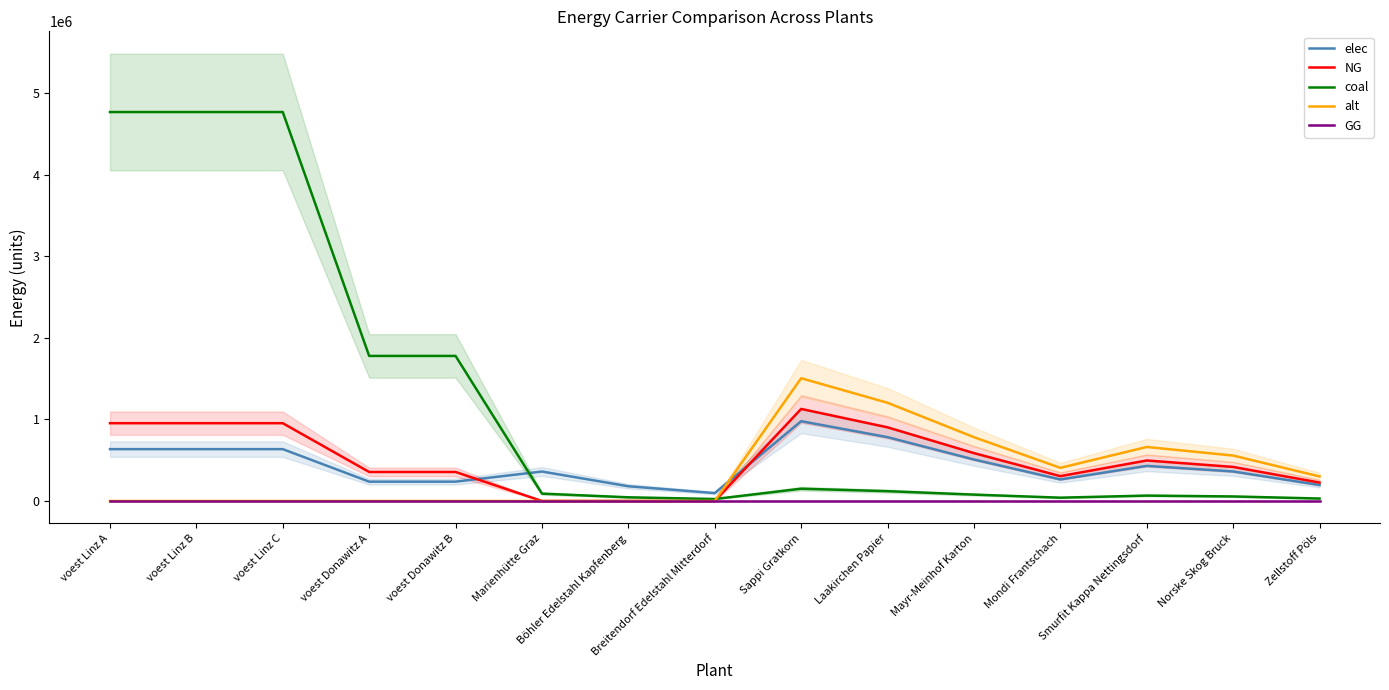

What is the sum of all coal values?

18561833.5